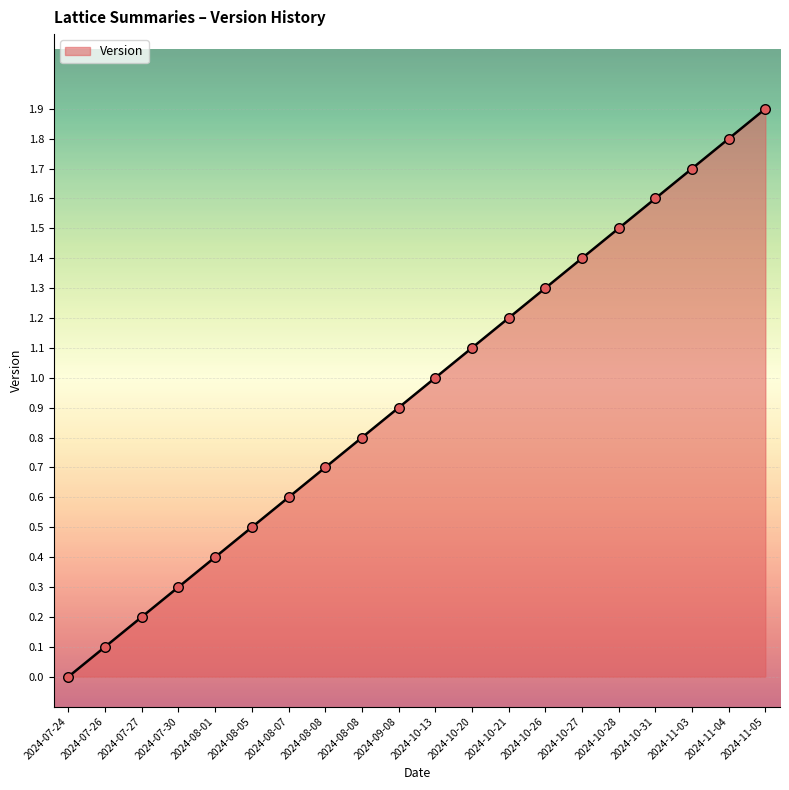

What is the change in value from 2024-10-27 to 2024-11-05?

+0.5